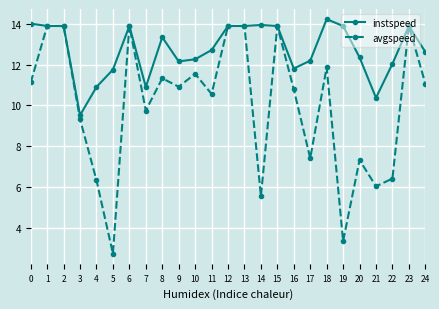

At which label does avgspeed reach its minimum?

5